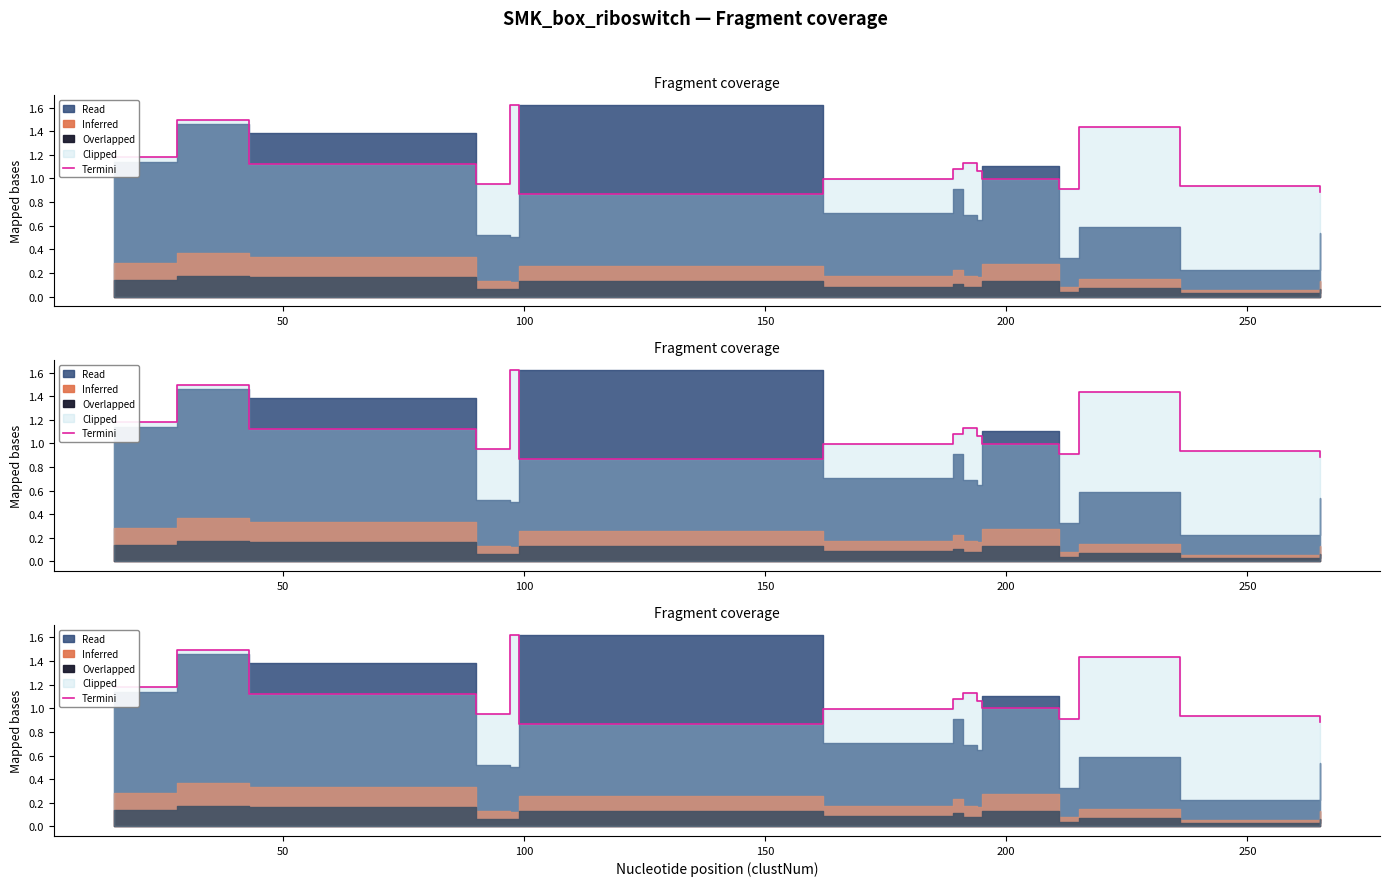

Count the number of categories in the chart.

15